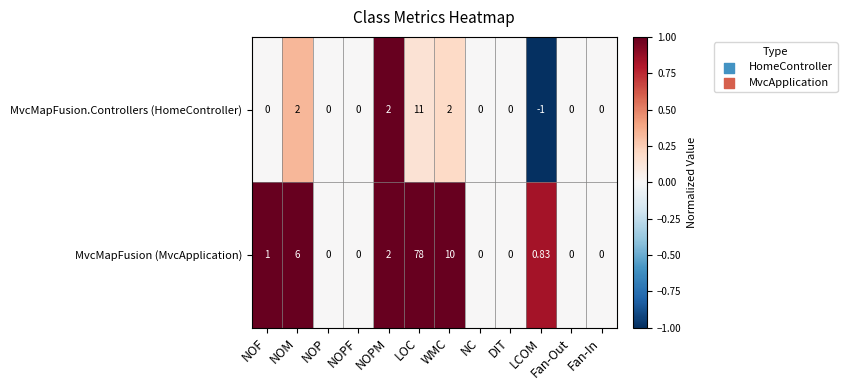

Where is MvcMapFusion (MvcApplication) nearest to the value 39?

WMC